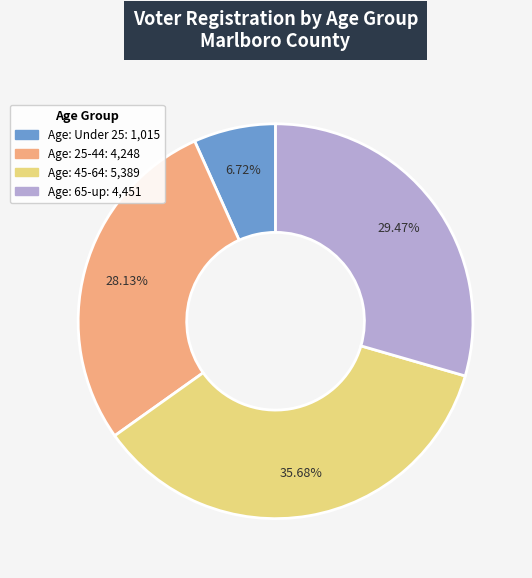

Is there any slice that represents more than half of the pie?

No